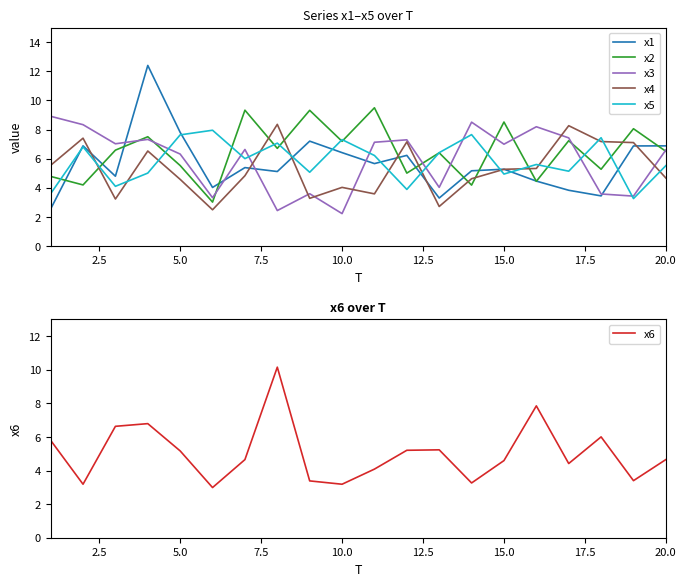

How many values in the x5 series are below 6?

10